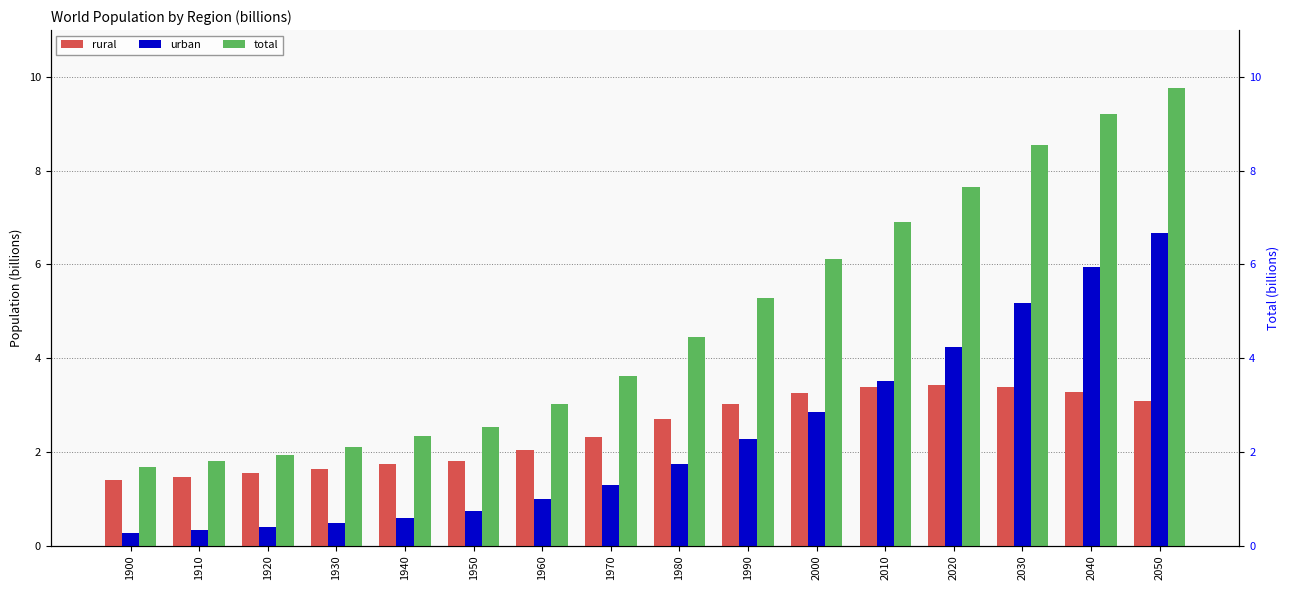

Reading left to right, transcribe all the data shown in this chart.

rural: 1.4	1.5	1.5	1.6	1.7	1.8	2.0	2.3	2.7	3.0	3.3	3.4	3.4	3.4	3.3	3.1
urban: 0.3	0.3	0.4	0.5	0.6	0.7	1.0	1.3	1.7	2.3	2.9	3.5	4.2	5.2	5.9	6.7
total: 1.7	1.8	1.9	2.1	2.3	2.5	3.0	3.6	4.4	5.3	6.1	6.9	7.7	8.6	9.2	9.8